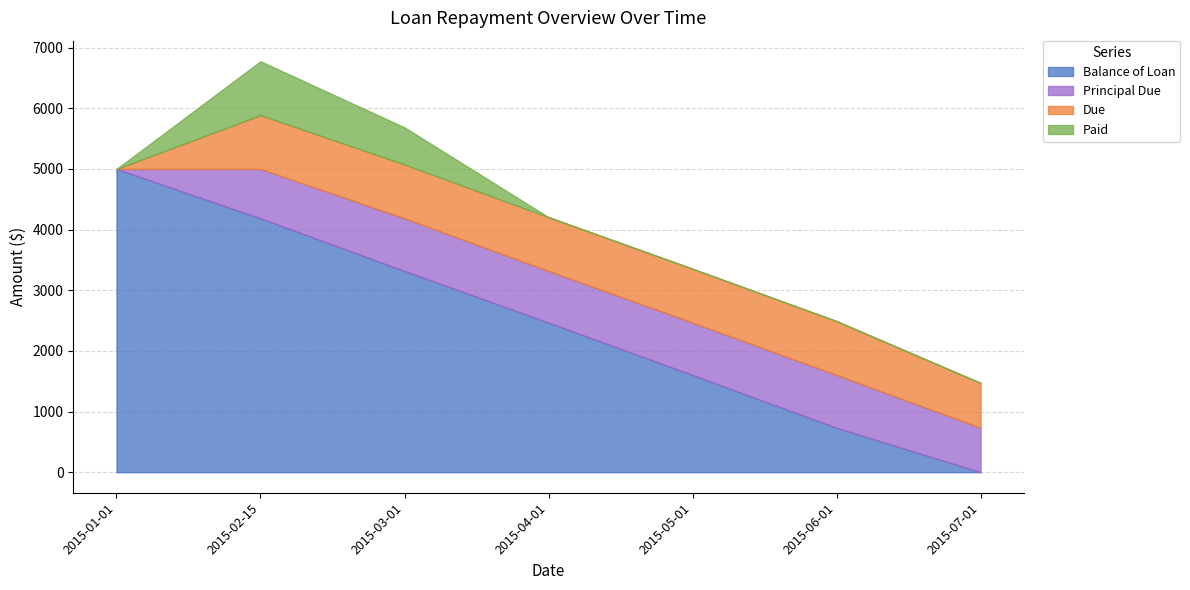

What is the spread (max minus min) of values at 2015-01-01?

5000.0